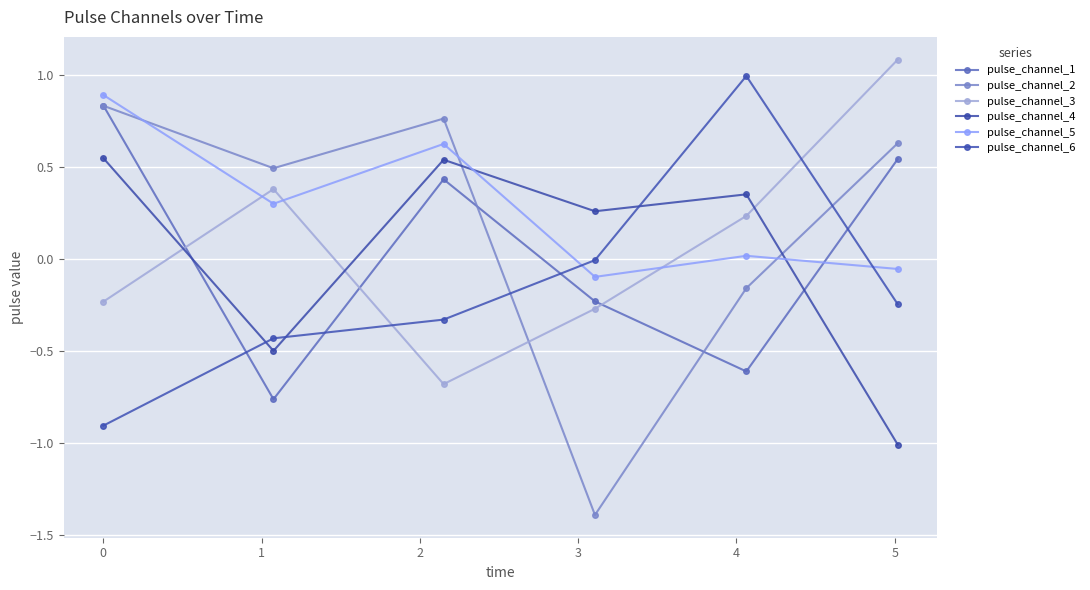

True or false: pulse_channel_5 has more than 2 points higher than both neighbors.

False